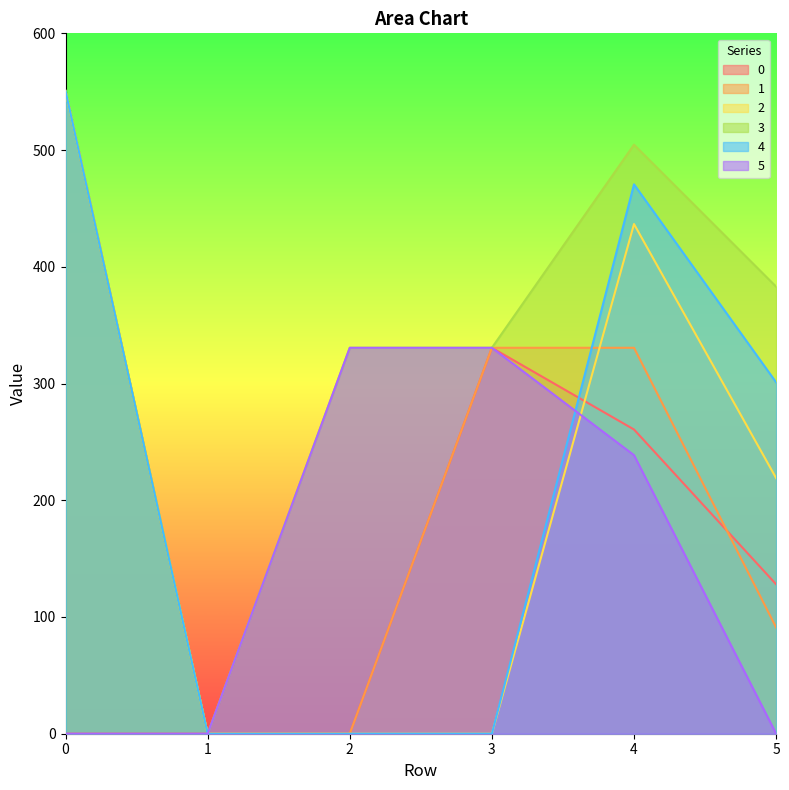

The value of 2 at 2 is -215.6. True or false?

False